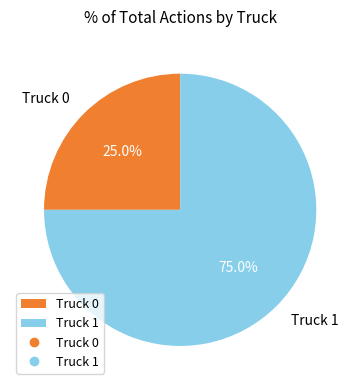

Is it true that Truck 1 is 75% of the pie?

True